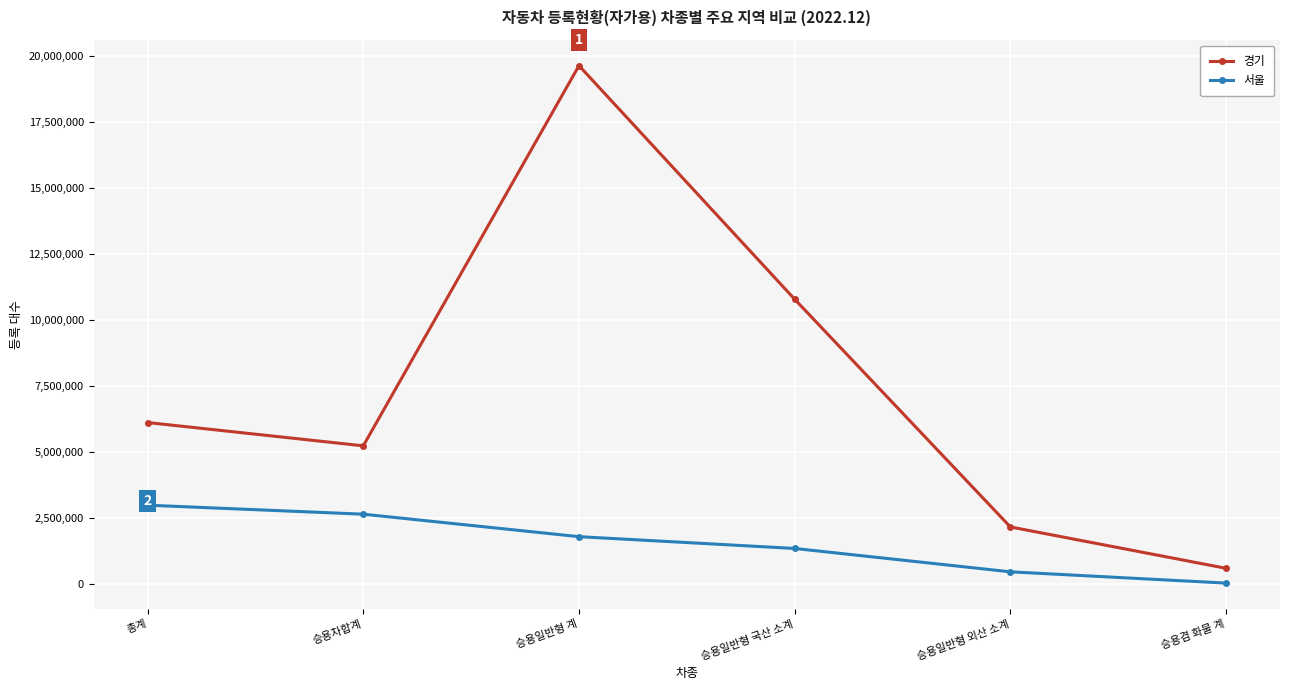

List the series in order of their peak value, highest first.

경기, 서울